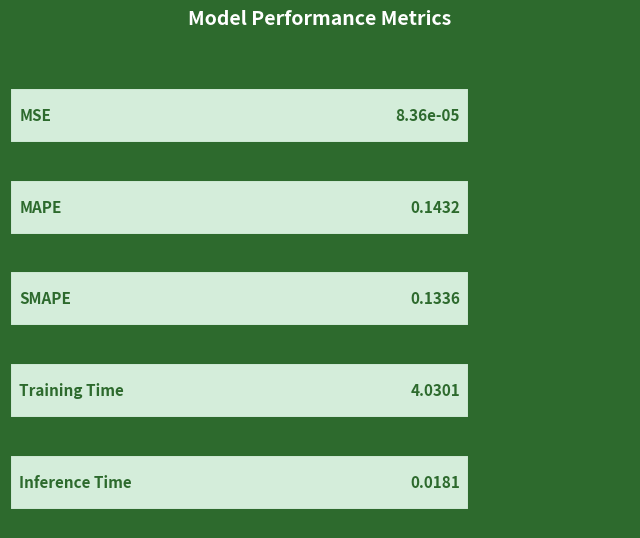

What position from the left is Inference Time?

5